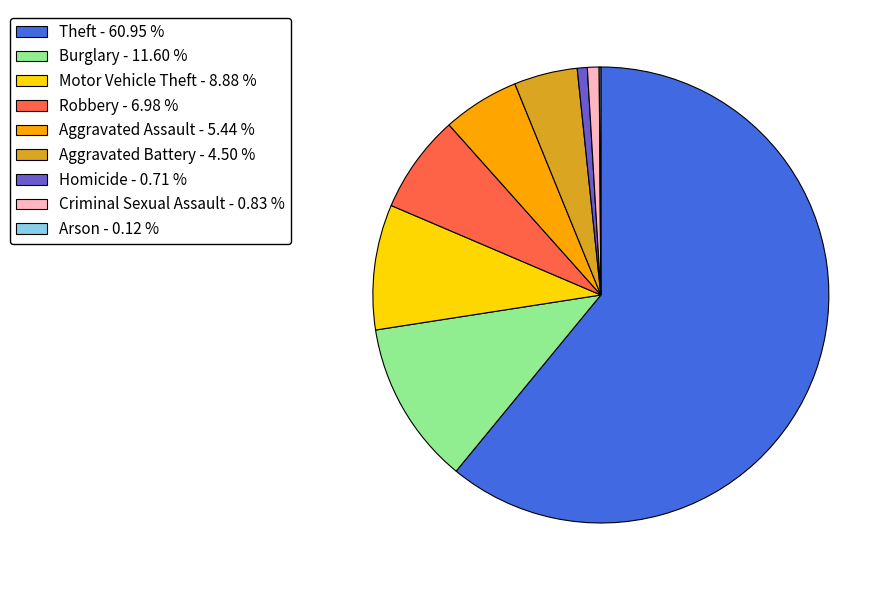

Approximately how many times larger is the value at Aggravated Assault - 5.44 % compared to Motor Vehicle Theft - 8.88 %?

0.6